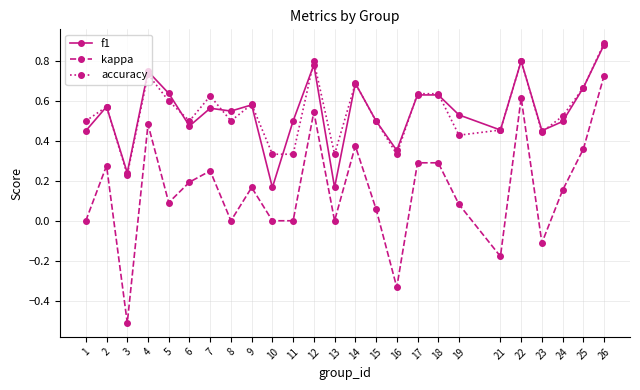

True or false: kappa and f1 cross at least once.

False